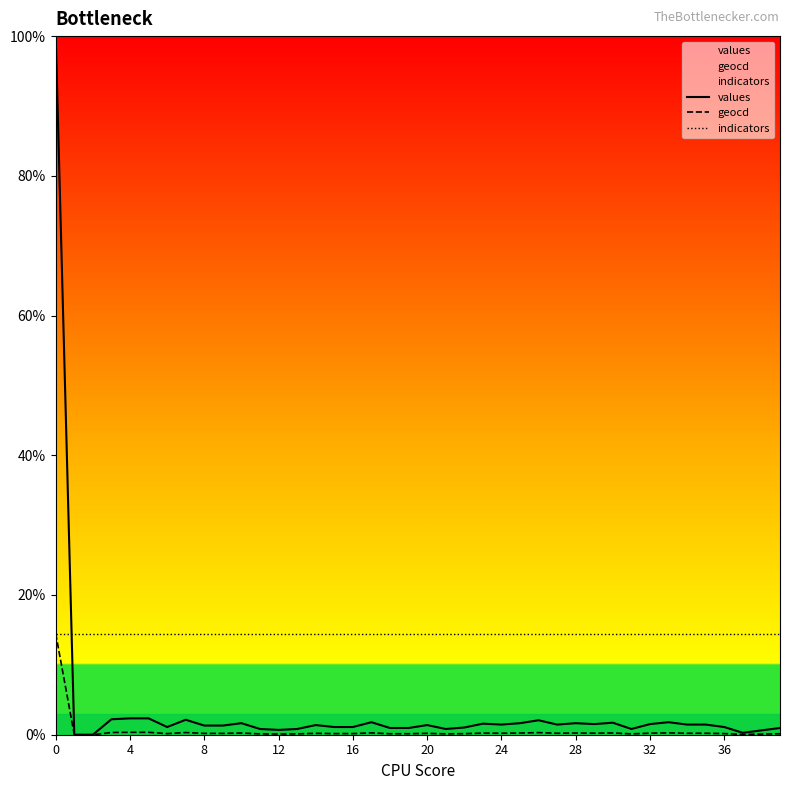

The value of indicators at 23 is 14.5. True or false?

True